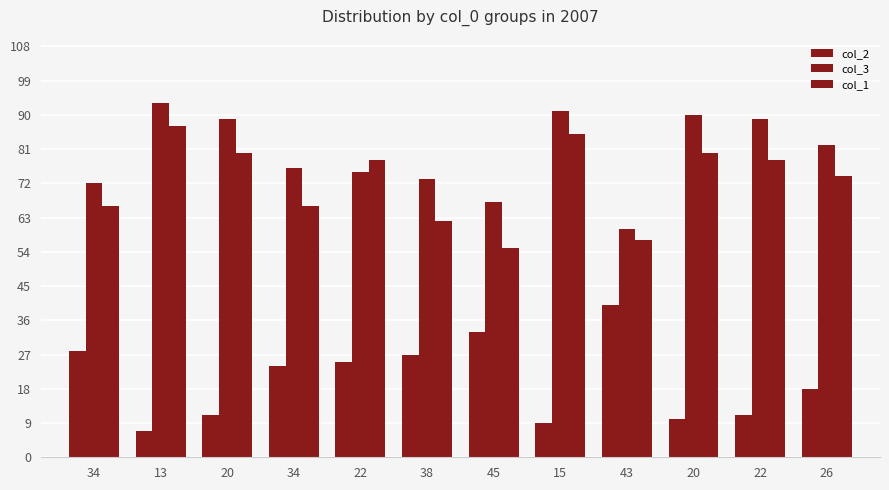

Are the bars grouped side by side (vs. stacked)?

Yes